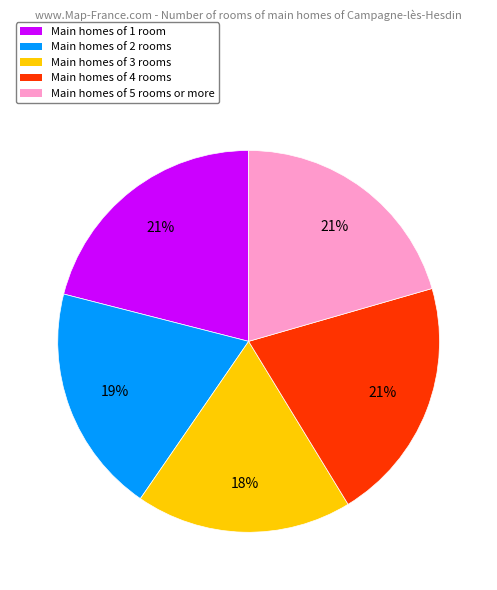

Combined, do Main homes of 4 rooms and Main homes of 5 rooms or more account for over 50%?

No